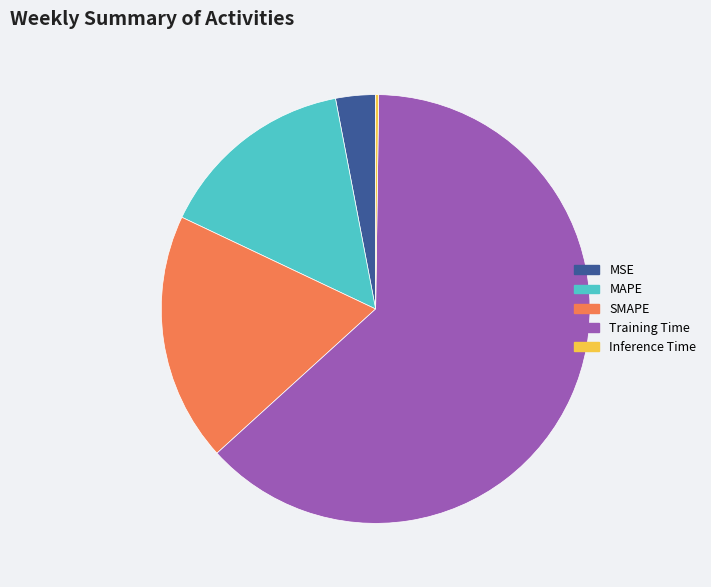

Which category has the biggest portion of the pie?

Training Time